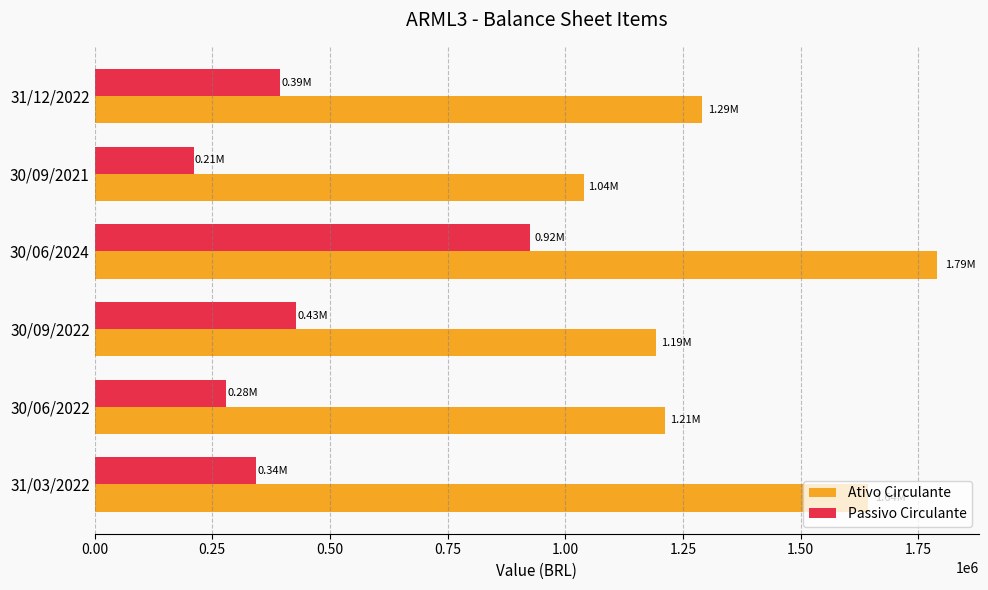

At how many categories does at least one series exceed 740515?

6